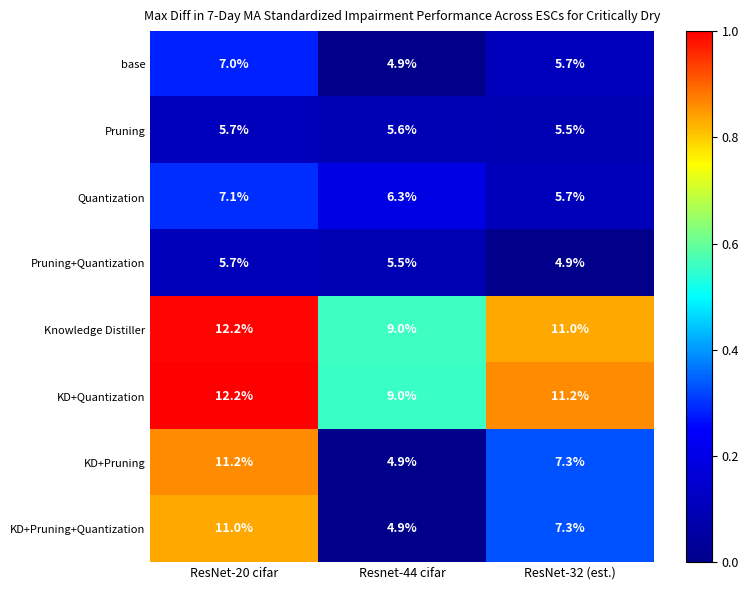

Reading left to right, what are all the values shown in this chart?

base: 7.0	4.9	5.7
Pruning: 5.7	5.6	5.5
Quantization: 7.1	6.3	5.7
Pruning+Quantization: 5.7	5.5	4.9
Knowledge Distiller: 12.2	9.0	11.0
KD+Quantization: 12.2	9.0	11.2
KD+Pruning: 11.2	4.9	7.3
KD+Pruning+Quantization: 11.0	4.9	7.3